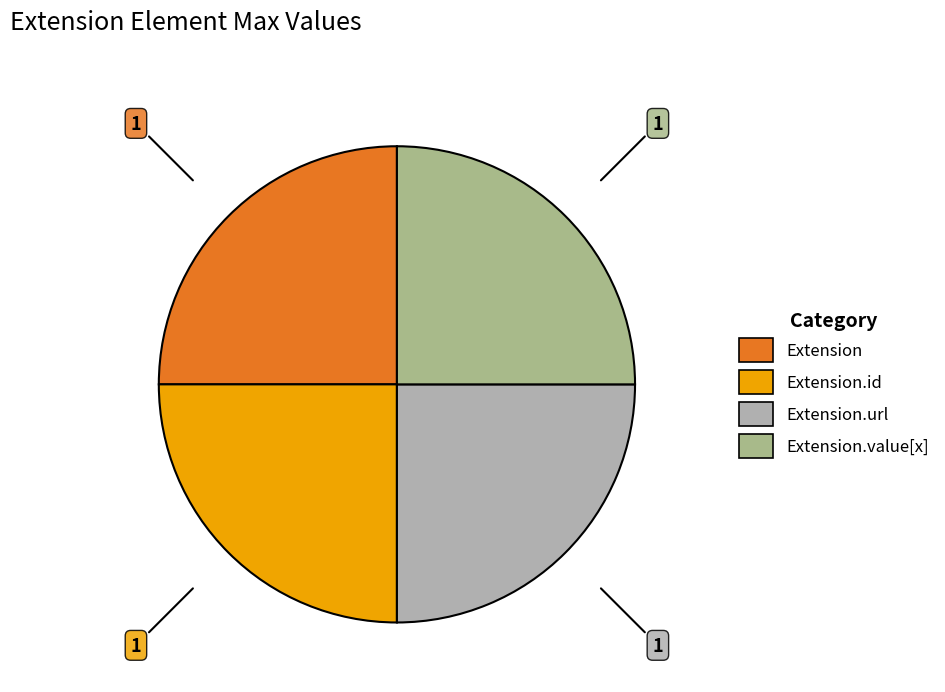

Does any single category account for the majority?

No